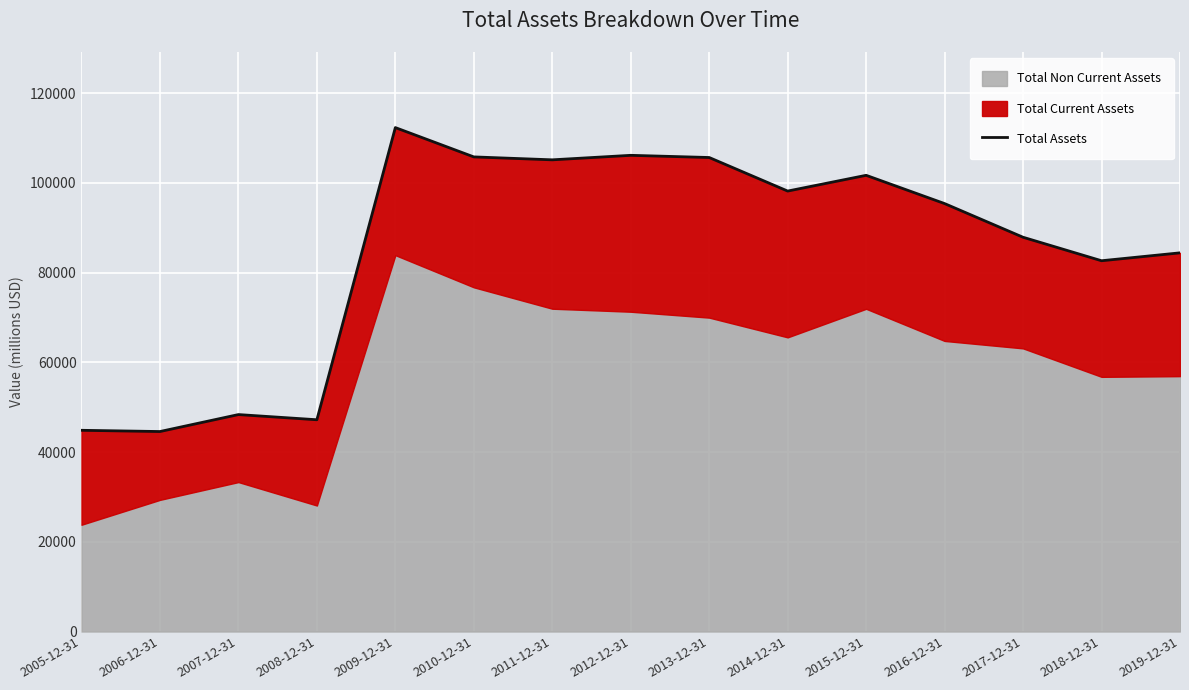

Which label corresponds to the smallest value in the chart?

2006-12-31